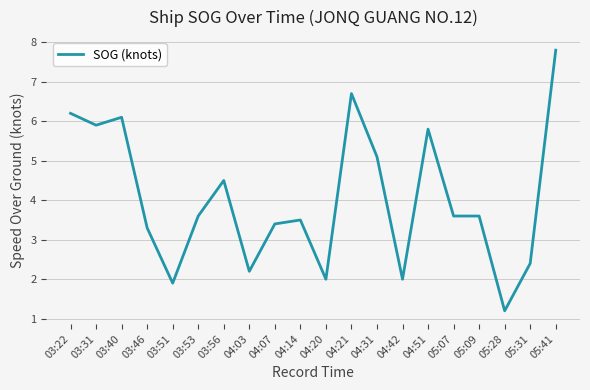

Reading left to right, transcribe all the data shown in this chart.

6.2	5.9	6.1	3.3	1.9	3.6	4.5	2.2	3.4	3.5	2.0	6.7	5.1	2.0	5.8	3.6	3.6	1.2	2.4	7.8